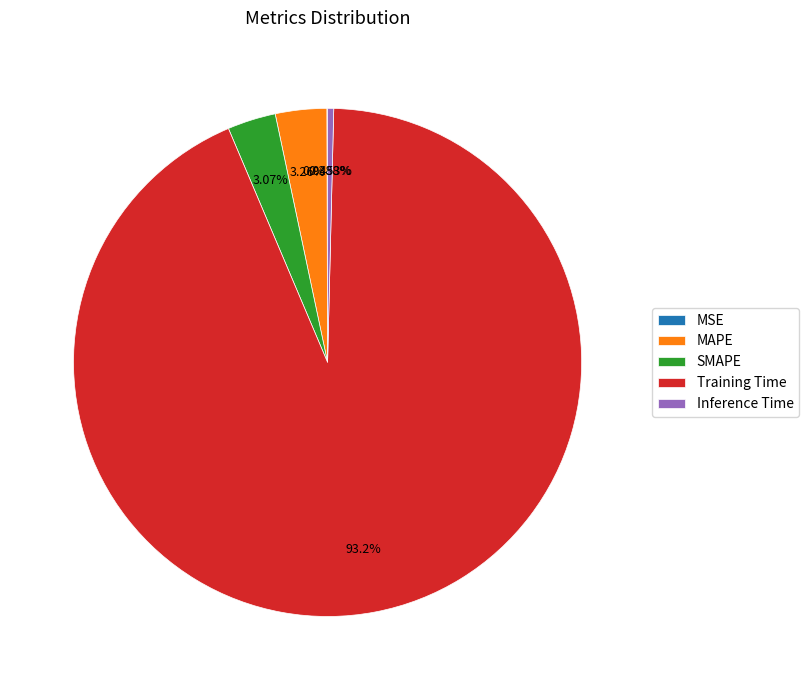

Combined, what portion of the pie is SMAPE and Inference Time?

3.5%